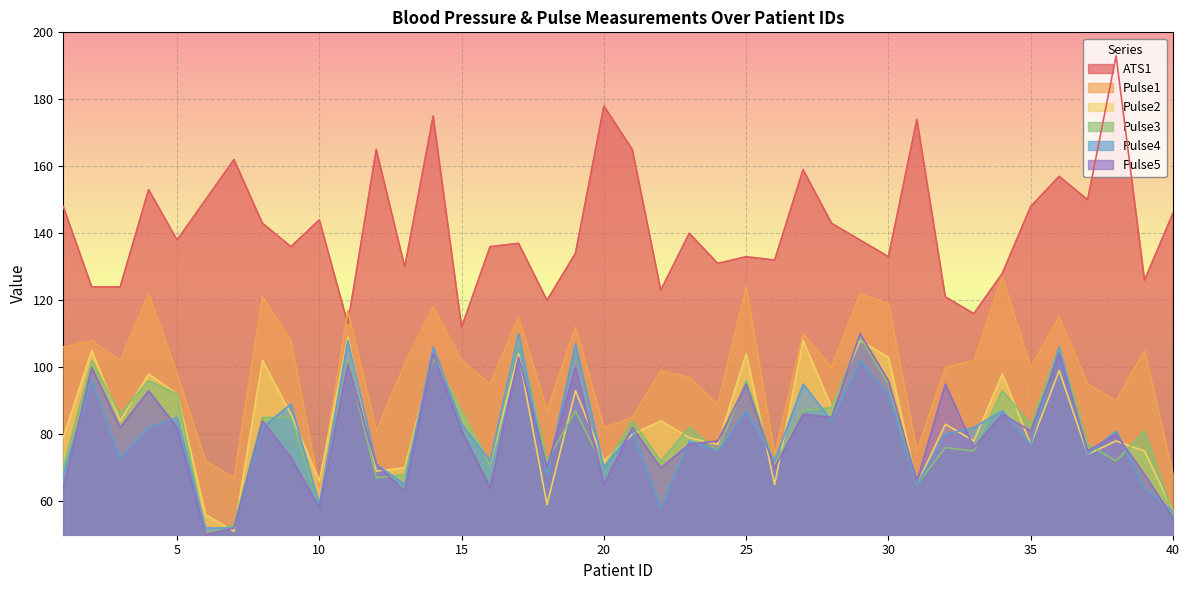

At which category is the sum across all series the highest?

14